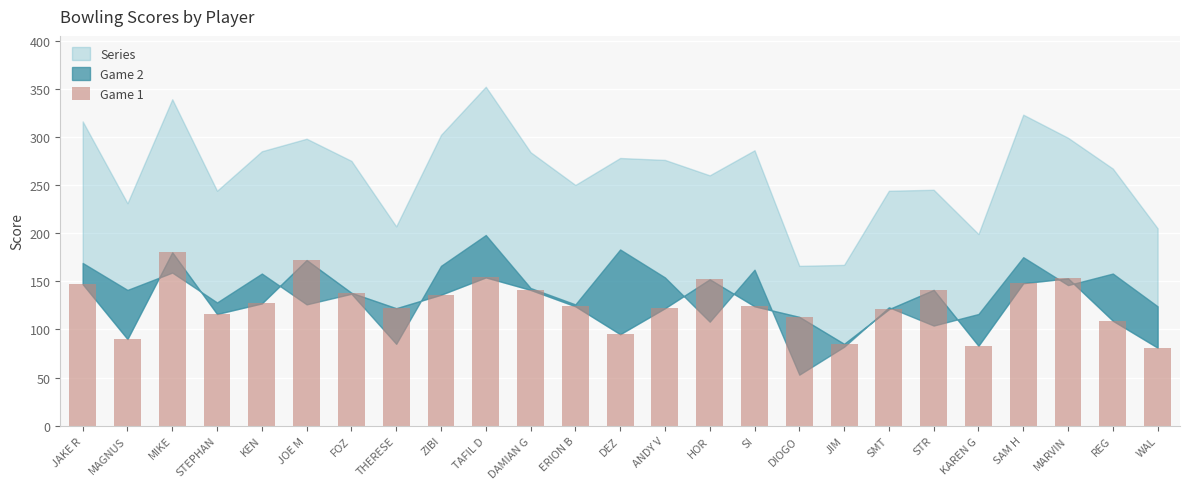

Count the number of data series in this chart.

1